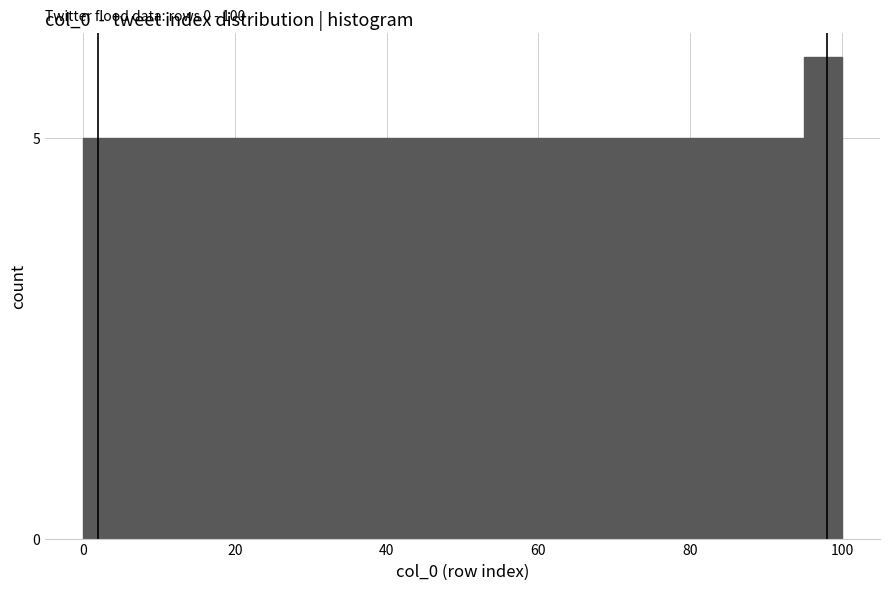

Read against the x-axis, roughly where is the centre of the tallest bar?

98